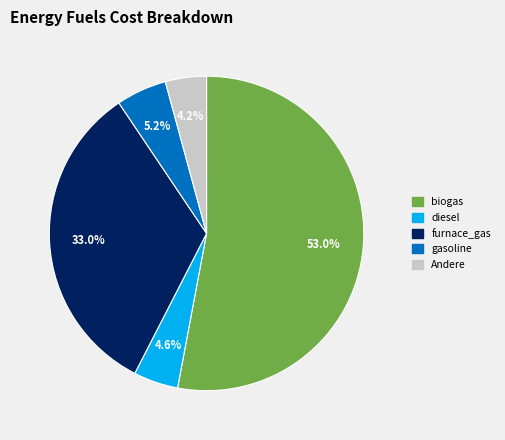

Is there a majority slice in this chart?

Yes